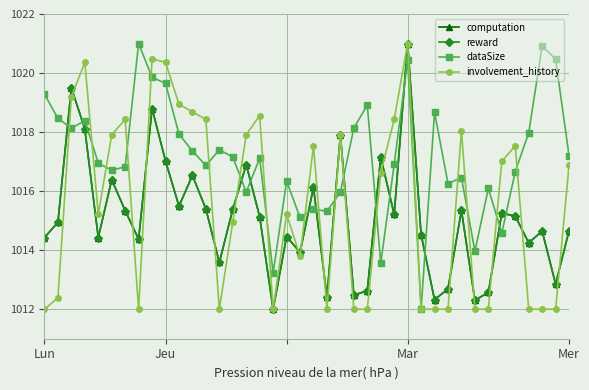

At how many categories does at least one series exceed 1013?

40